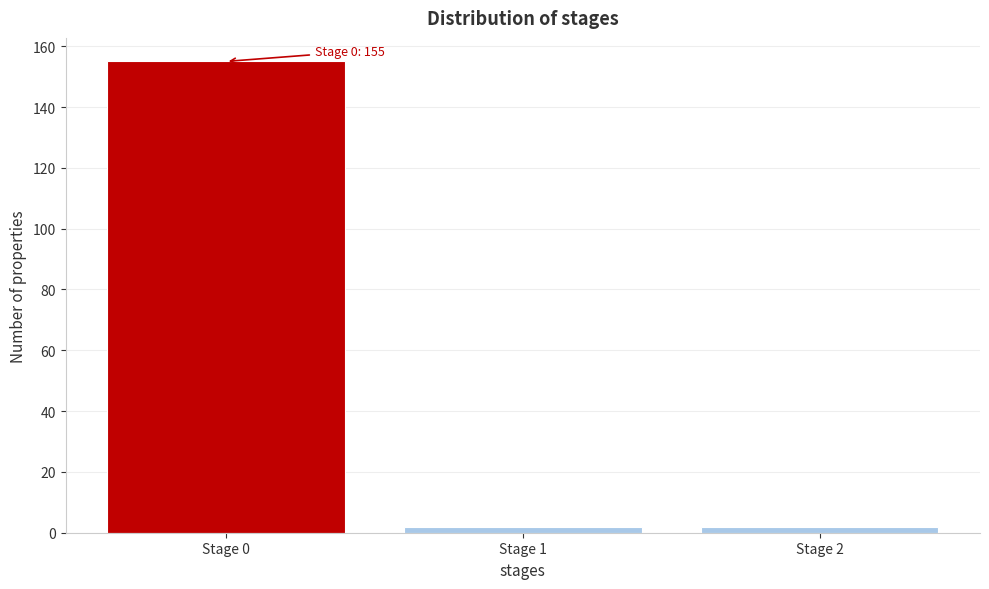

Which range on the x-axis has the tallest bar?

-0.5 to 0.5